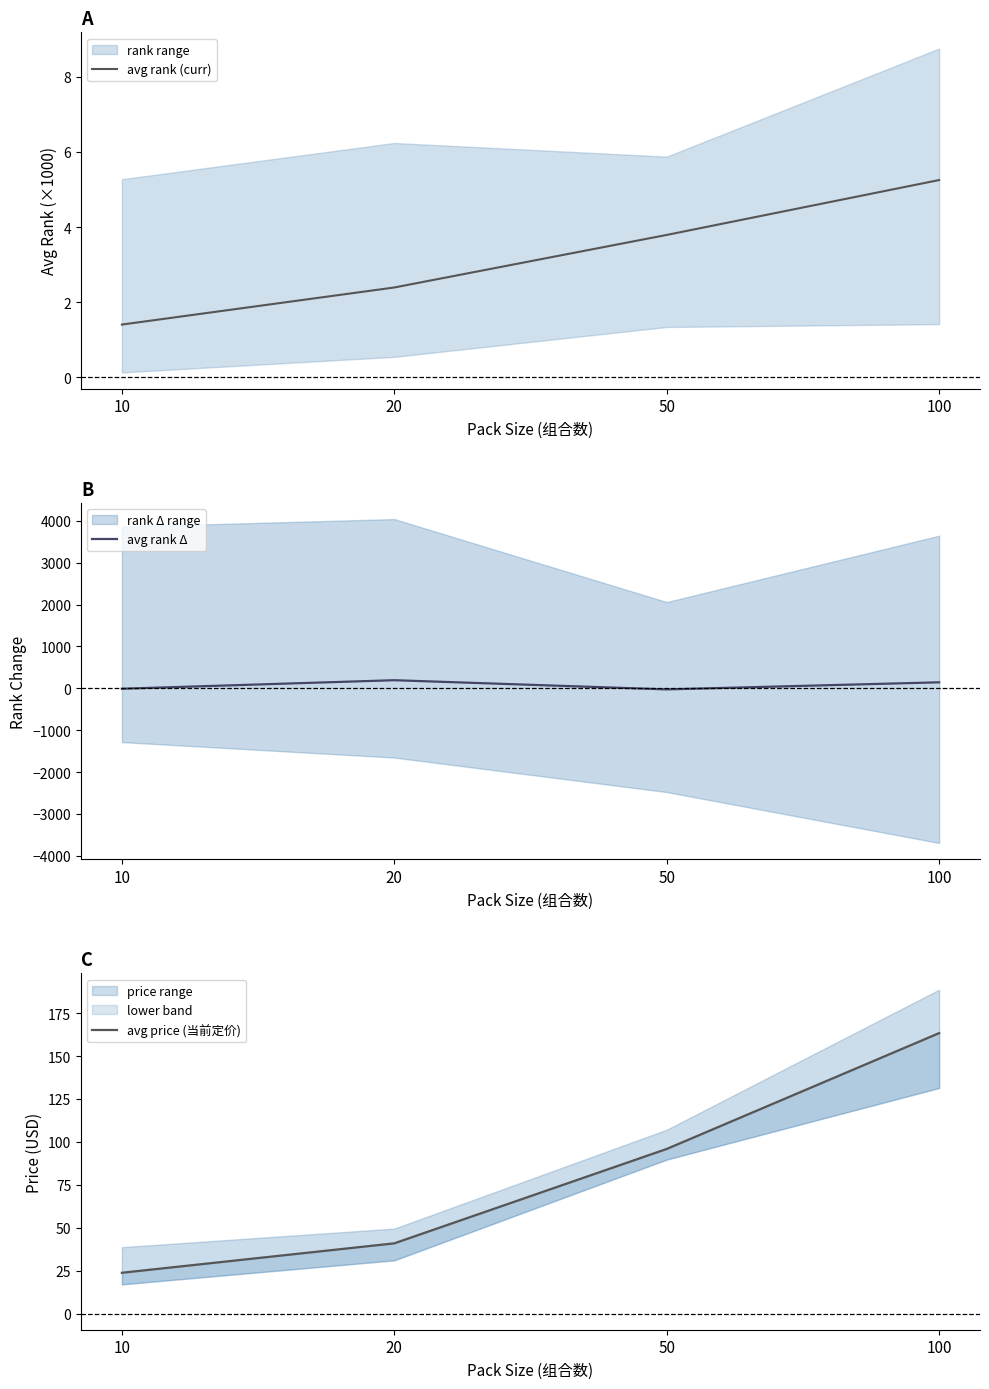

True or false: avg rank Δ and avg rank (curr) cross at least once.

True